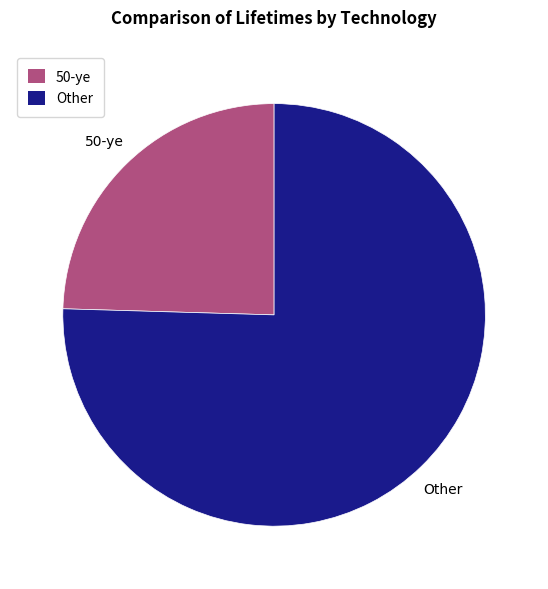

Does any single category account for the majority?

Yes